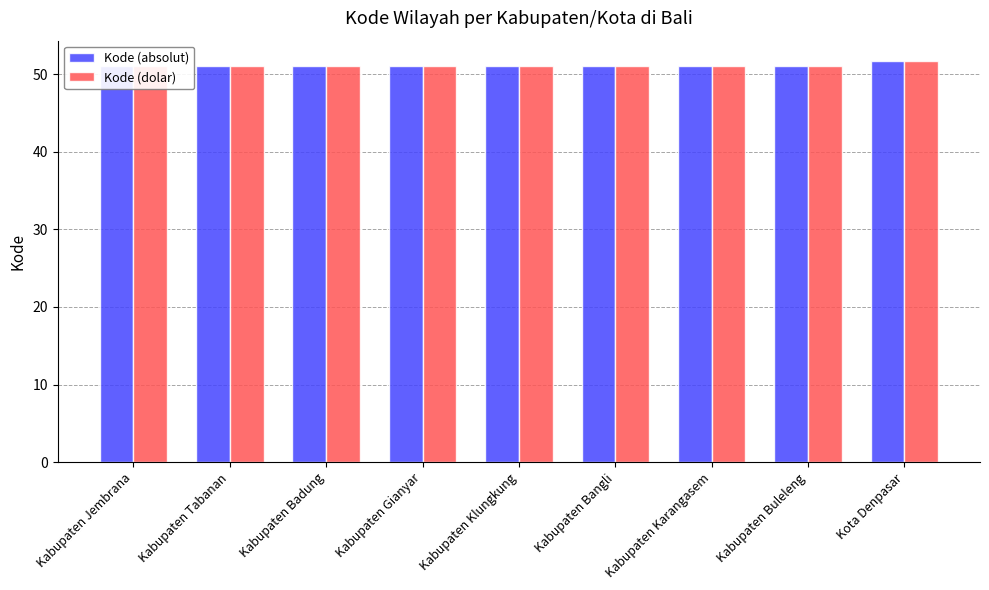

What is the value of the Kode (absolut) bar at the 2nd from the left?

51.0